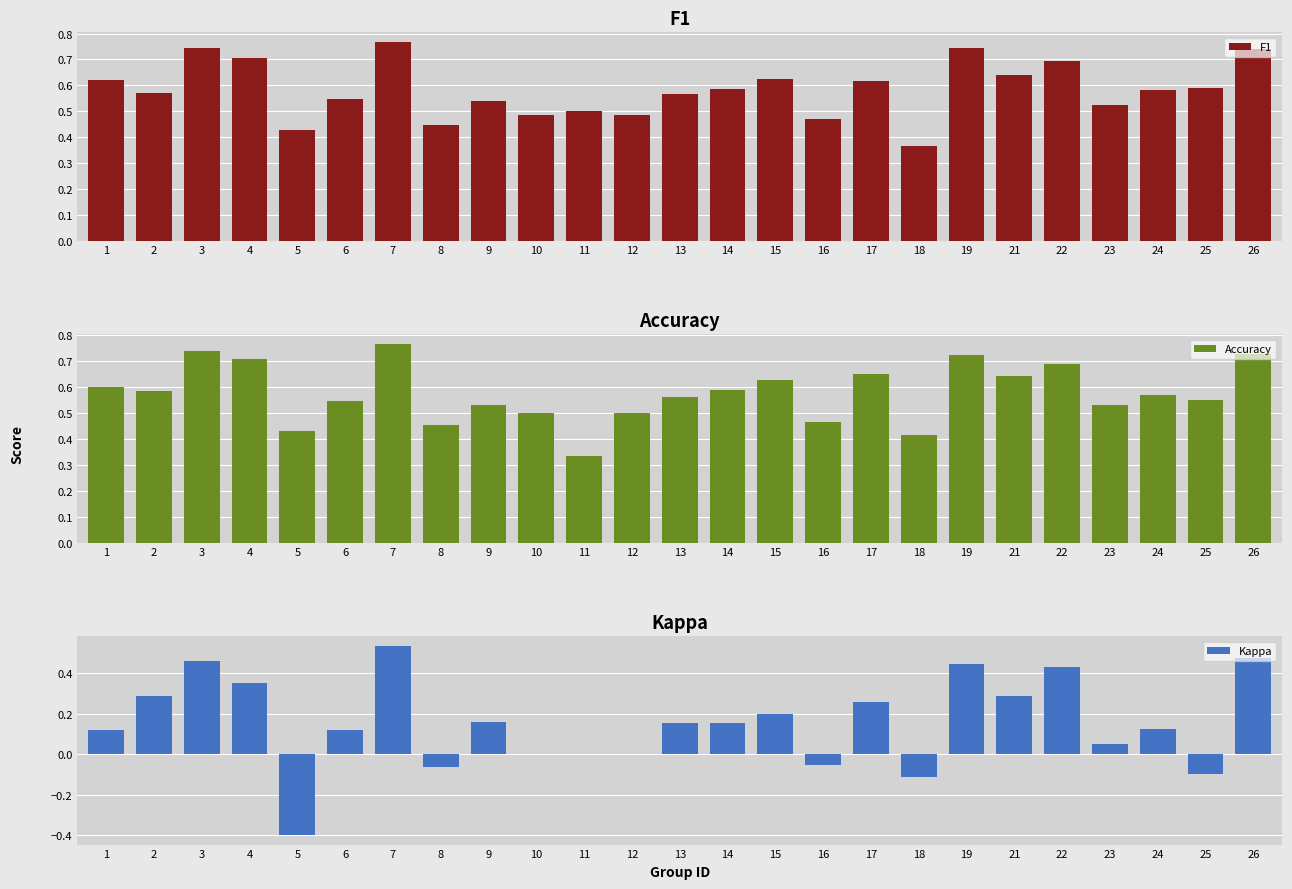

Reading right to left, what are all the values shown in this chart?

F1: 0.7	0.6	0.6	0.5	0.7	0.6	0.7	0.4	0.6	0.5	0.6	0.6	0.6	0.5	0.5	0.5	0.5	0.4	0.8	0.5	0.4	0.7	0.7	0.6	0.6
Accuracy: 0.7	0.6	0.6	0.5	0.7	0.6	0.7	0.4	0.7	0.5	0.6	0.6	0.6	0.5	0.3	0.5	0.5	0.5	0.8	0.5	0.4	0.7	0.7	0.6	0.6
Kappa: 0.5	-0.1	0.1	0.0	0.4	0.3	0.4	-0.1	0.3	-0.1	0.2	0.2	0.2	0.0	0.0	0.0	0.2	-0.1	0.5	0.1	-0.4	0.4	0.5	0.3	0.1